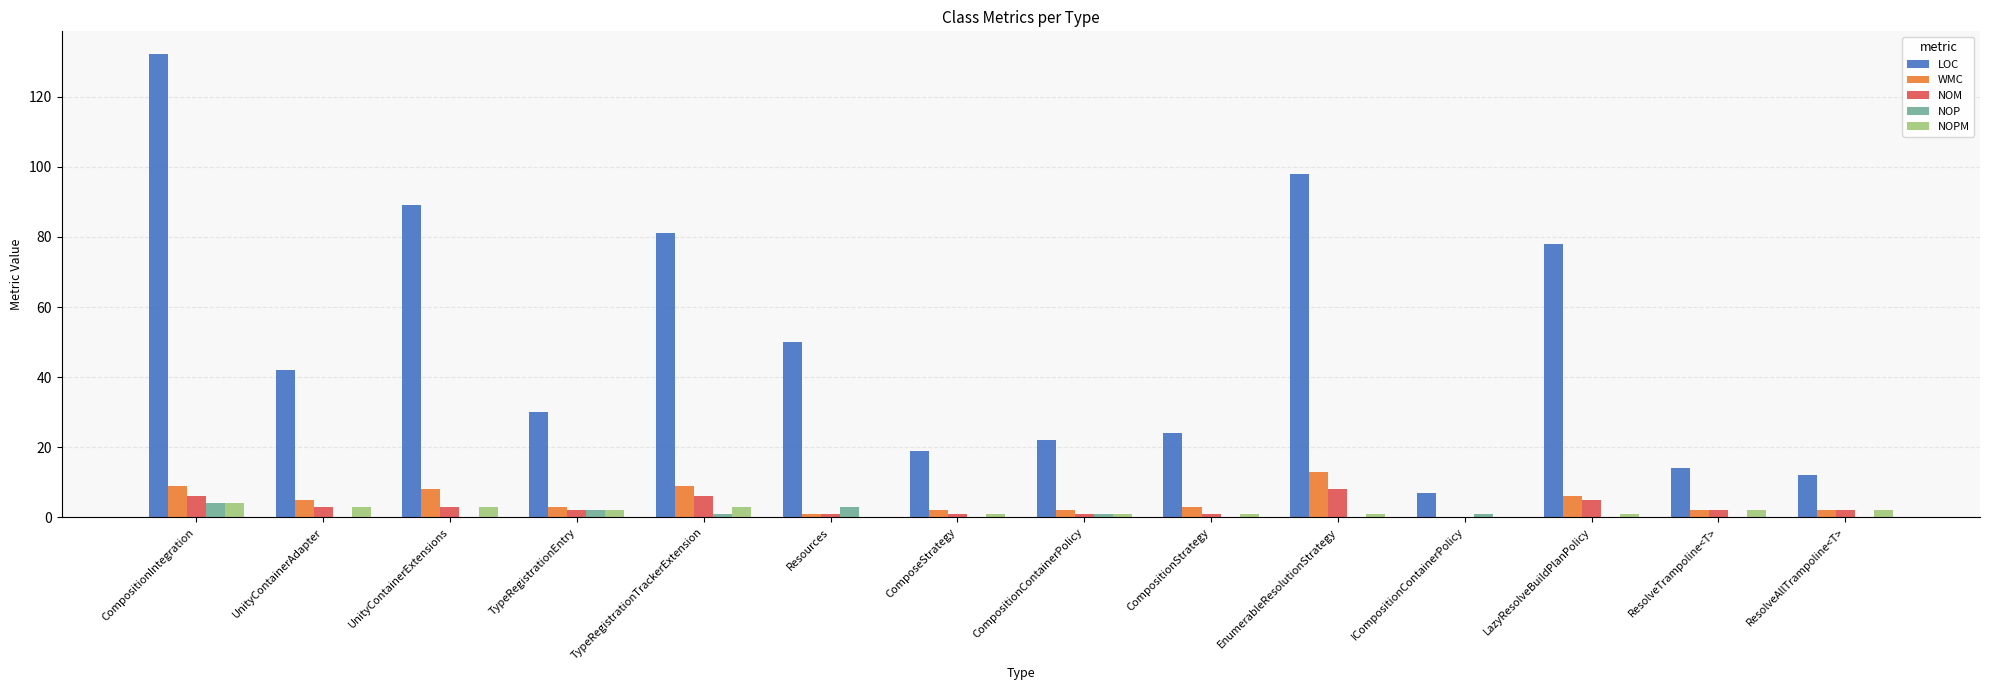

What is the highest value of the LOC series?

132